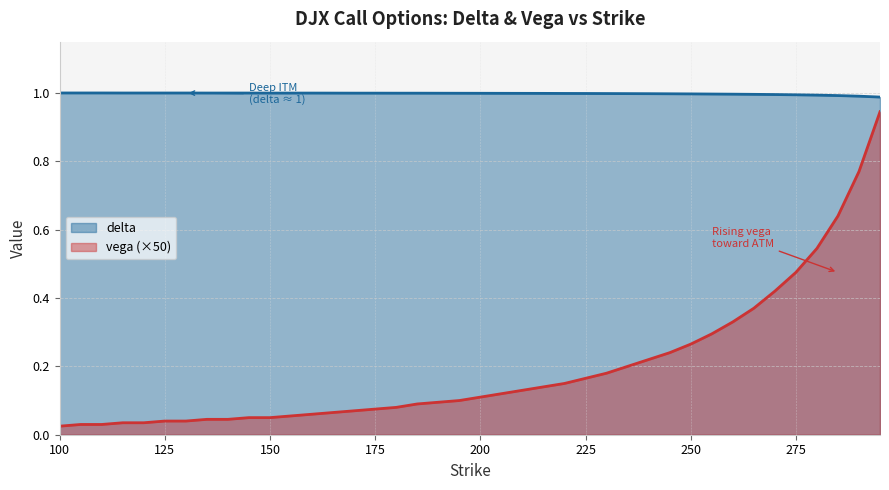

Count the number of data series in this chart.

2